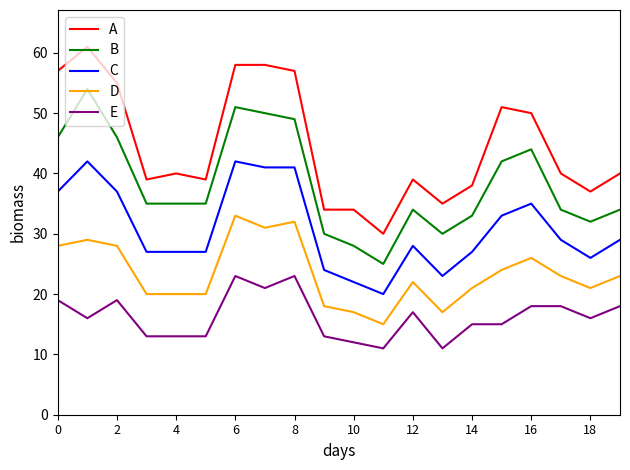

Reading left to right, list all the values displayed in this chart.

A: 57	61	55	39	40	39	58	58	57	34	34	30	39	35	38	51	50	40	37	40
B: 46	54	46	35	35	35	51	50	49	30	28	25	34	30	33	42	44	34	32	34
C: 37	42	37	27	27	27	42	41	41	24	22	20	28	23	27	33	35	29	26	29
D: 28	29	28	20	20	20	33	31	32	18	17	15	22	17	21	24	26	23	21	23
E: 19	16	19	13	13	13	23	21	23	13	12	11	17	11	15	15	18	18	16	18